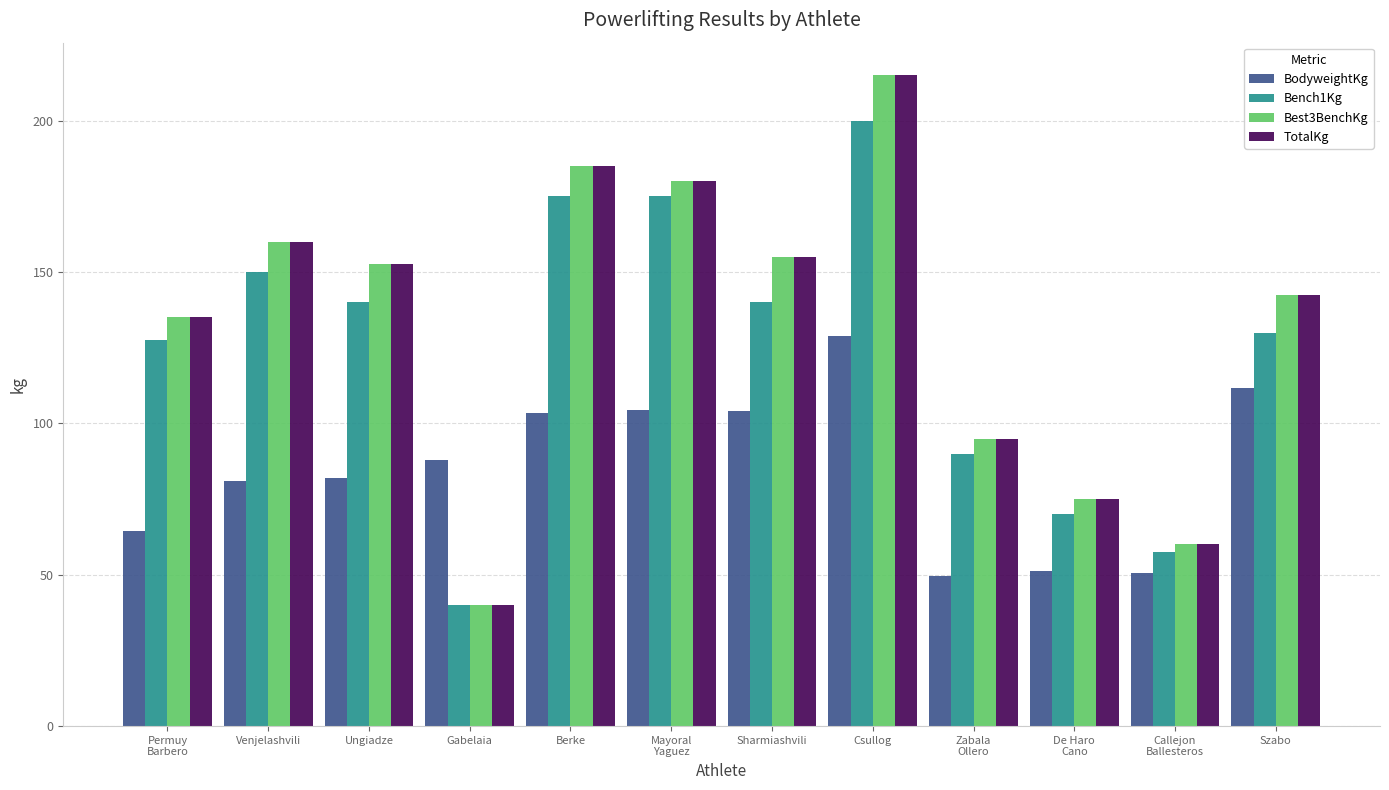

How many data points in Best3BenchKg are less than 152?

6